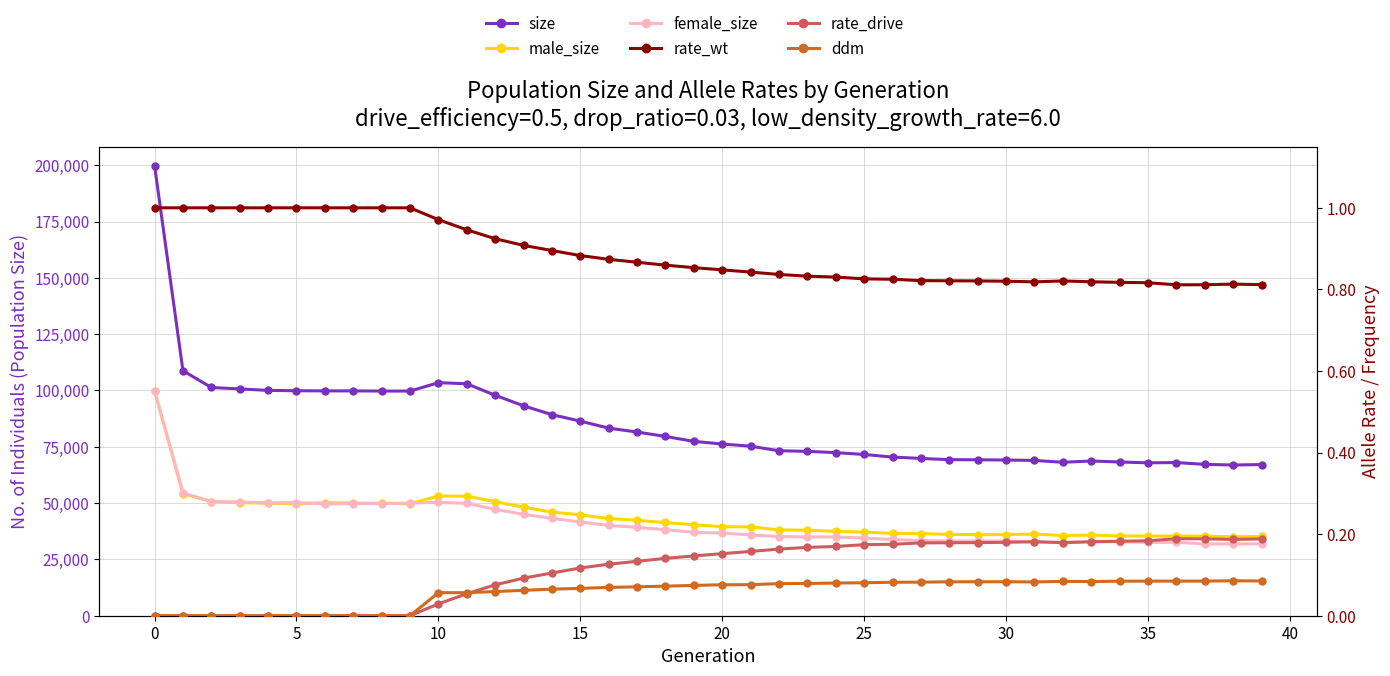

Which series changed the most between 13 and 31?

size